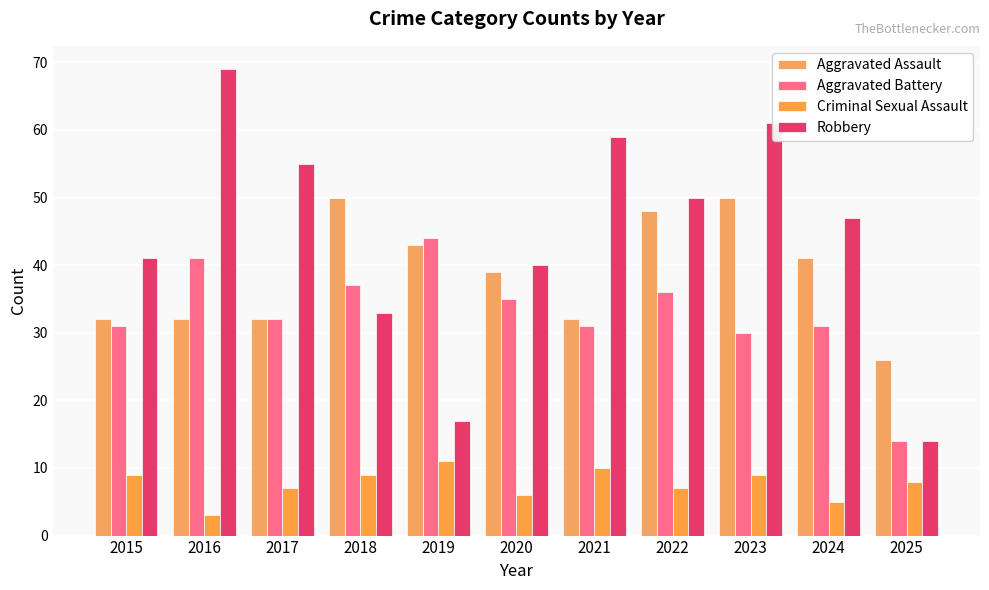

How many distinct data groups are displayed?

4